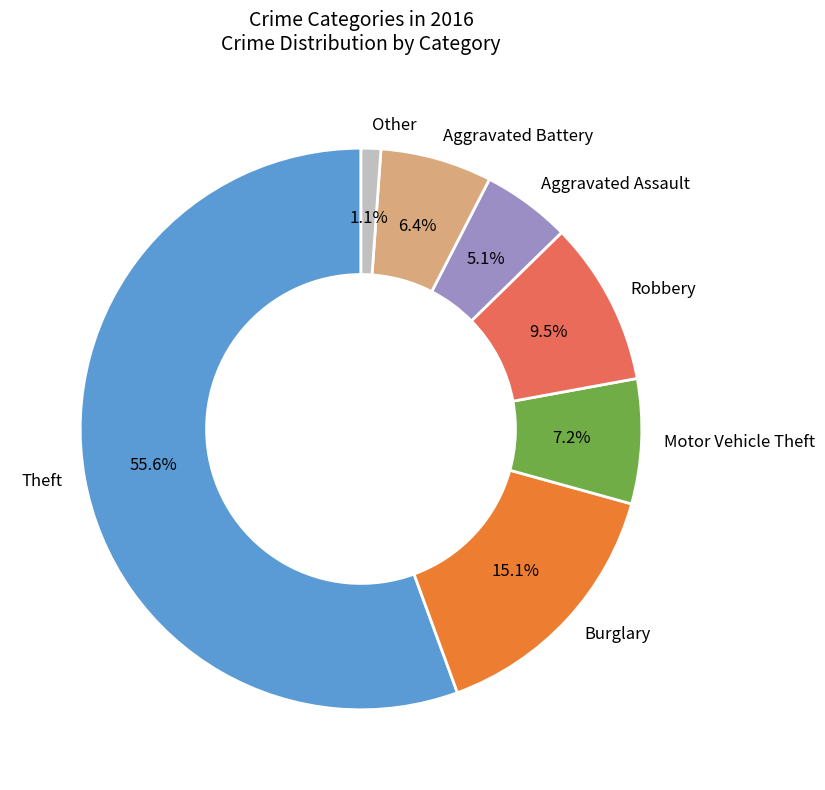

How many segments does this pie chart have?

7